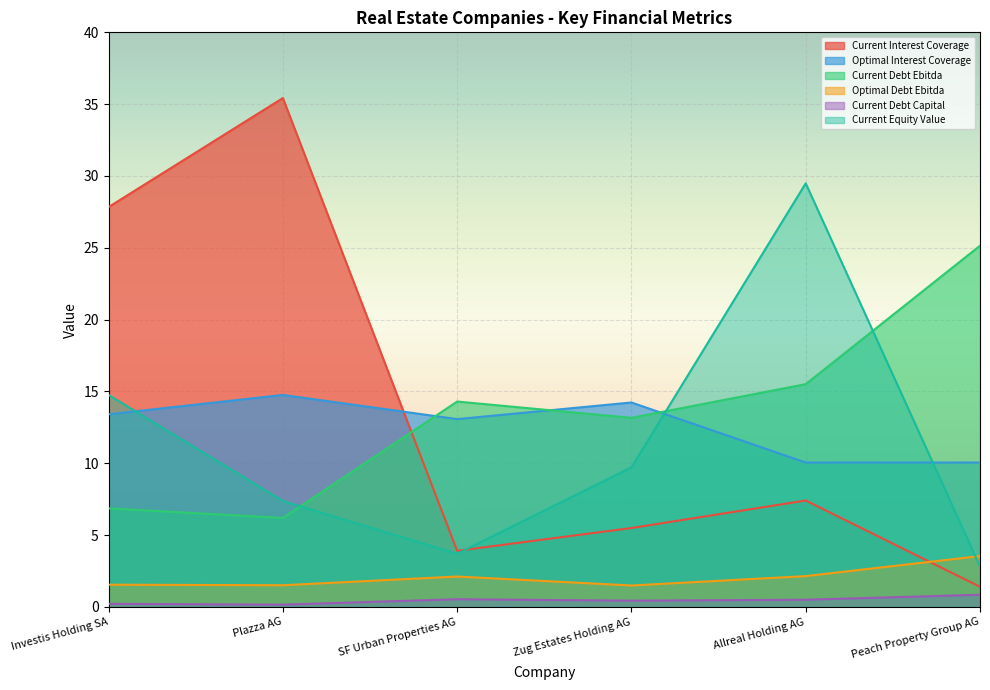

List the labels in order of optimal_debt_ebitda value, smallest first.

Zug Estates Holding AG, Plazza AG, Investis Holding SA, SF Urban Properties AG, Allreal Holding AG, Peach Property Group AG